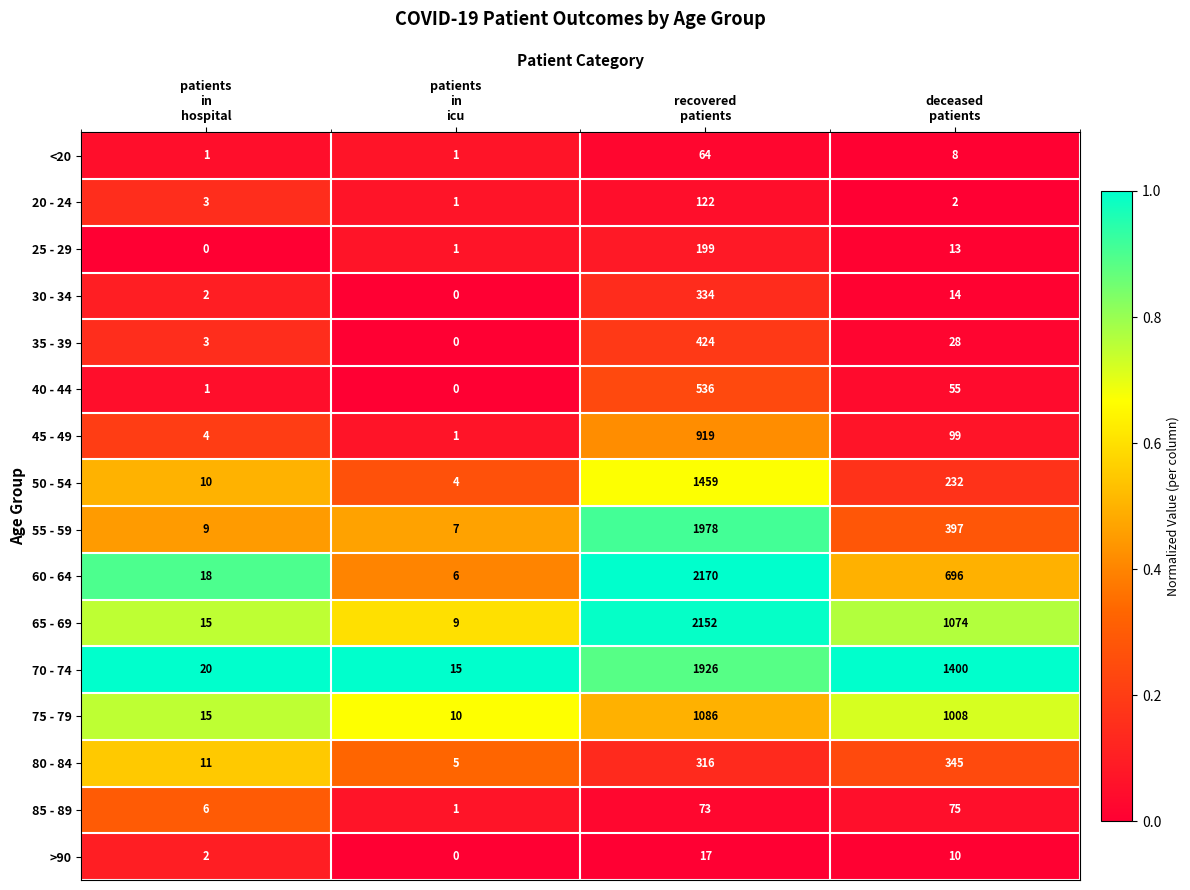

What is the highest value of the 30 - 34 series?

334